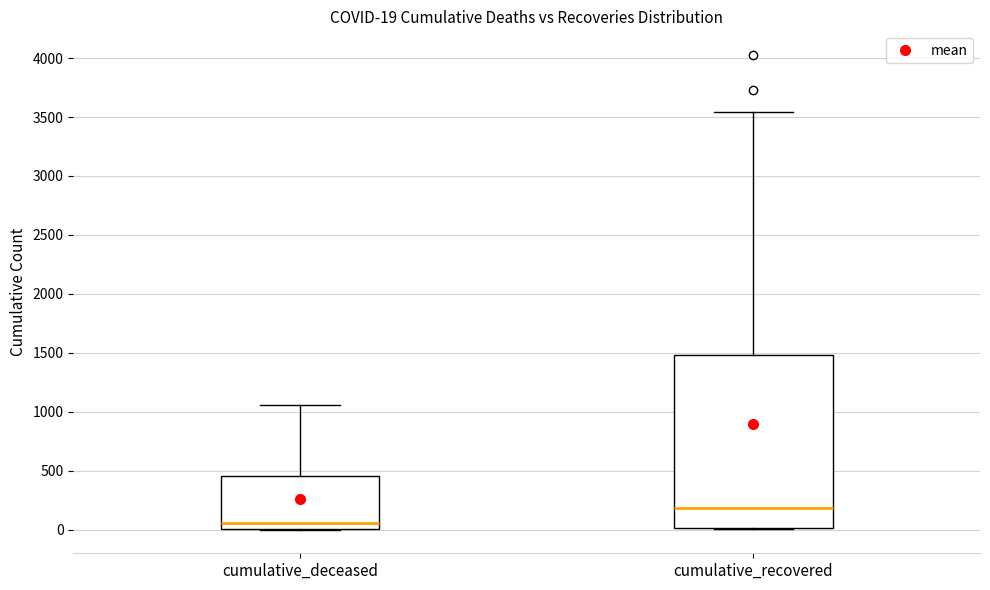

Which box has the highest median line?

cumulative_recovered